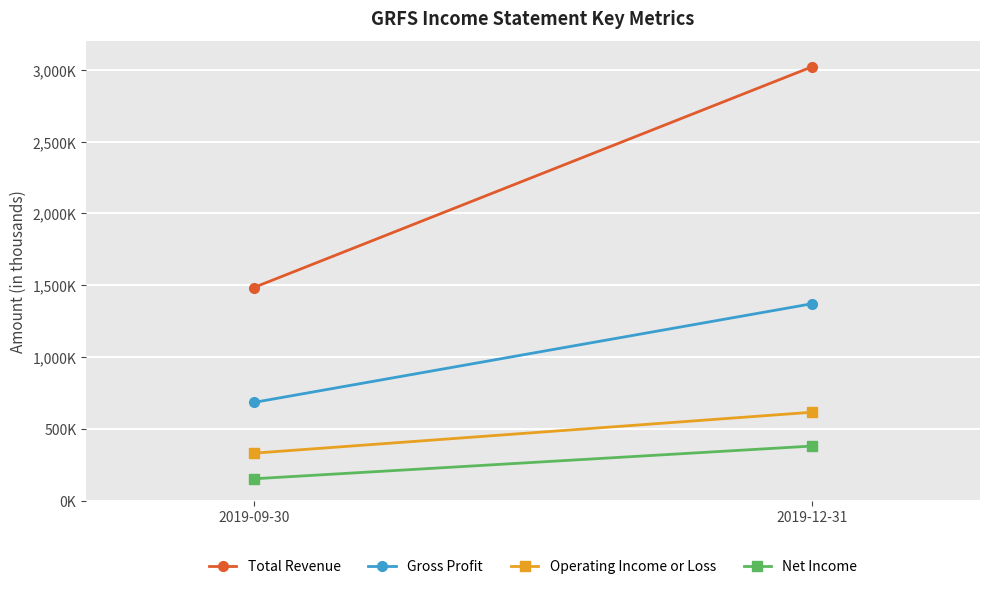

What is the label of the 2nd point from the right?

2019-09-30